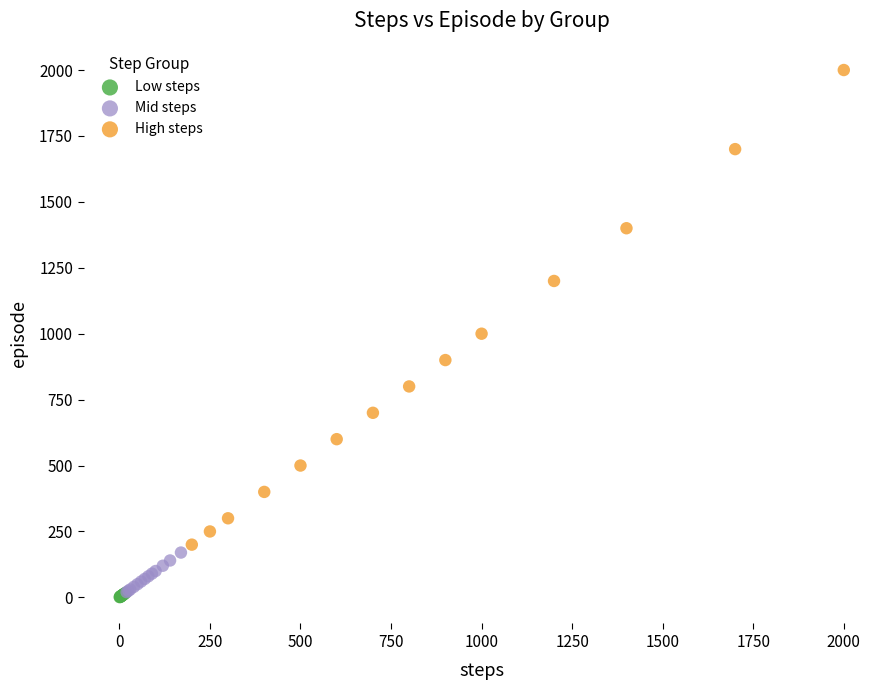

Which series has the largest Y range (max minus min)?

High steps